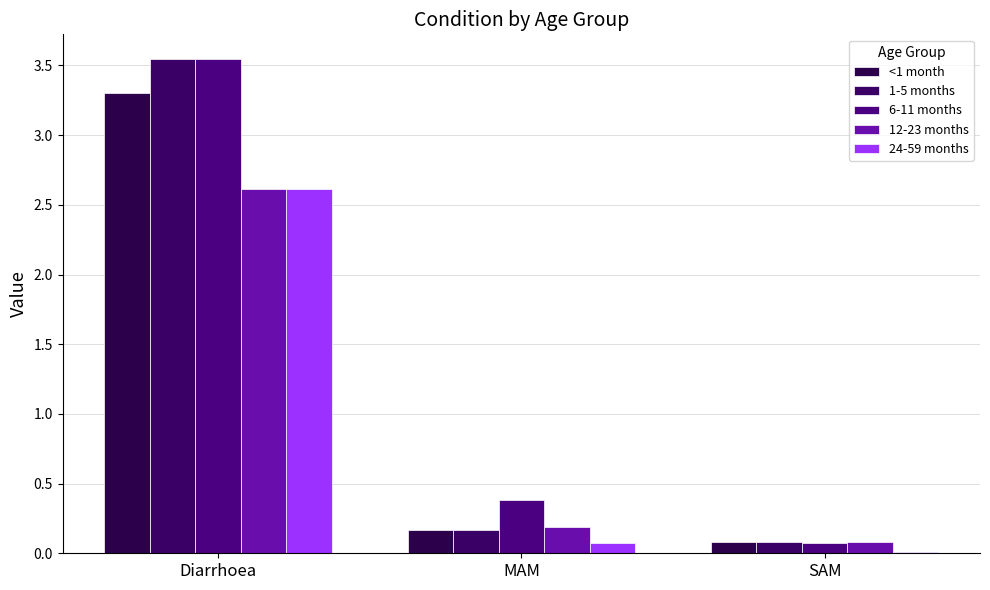

Which series changed the most between Diarrhoea and MAM?

1-5 months